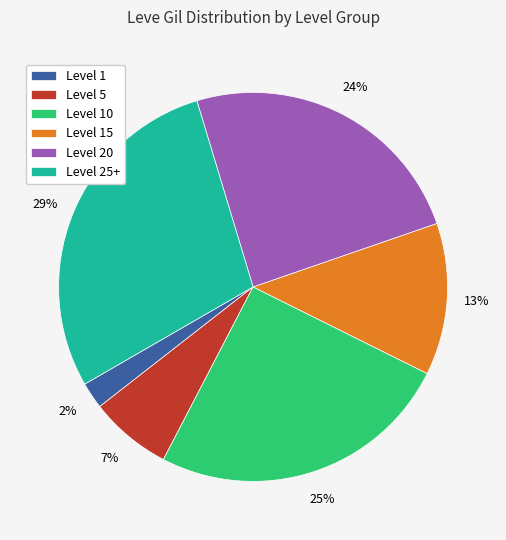

What is the smallest slice in the pie chart?

Level 1